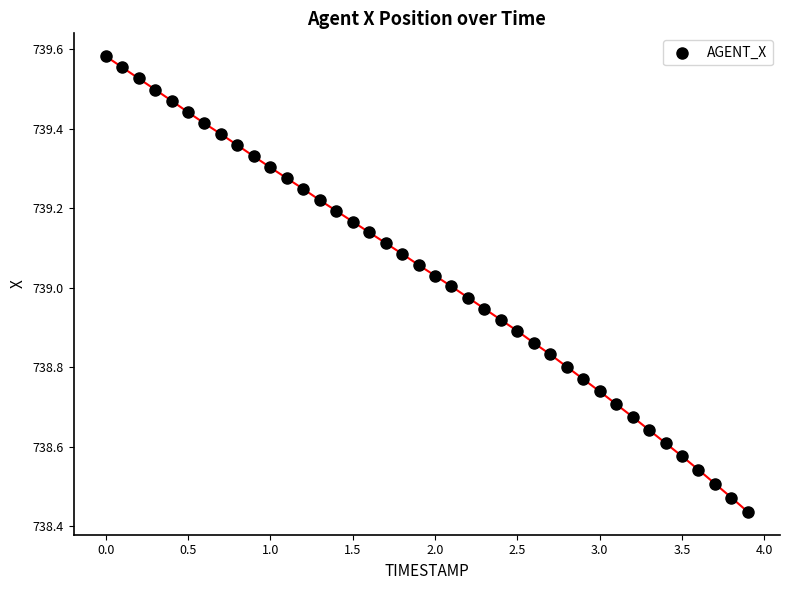

What is the range of Y values (max minus min)?

1.1